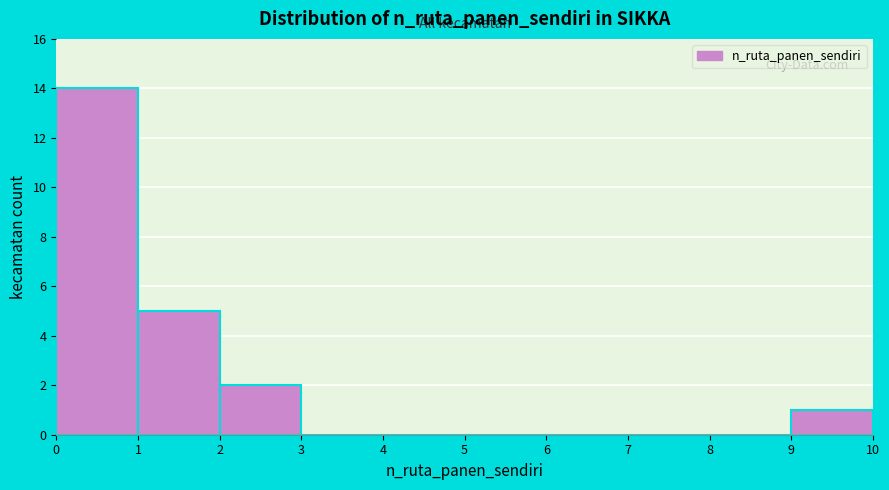

Reading left to right, list every bar in this chart as the range it spans on the x-axis followed by its height. The values are not printed on the chart, so give them approximately, as read against the axis.

0 to 1: 14
1 to 2: 5
2 to 3: 2
3 to 4: 0
4 to 5: 0
5 to 6: 0
6 to 7: 0
7 to 8: 0
8 to 9: 0
9 to 10: 1